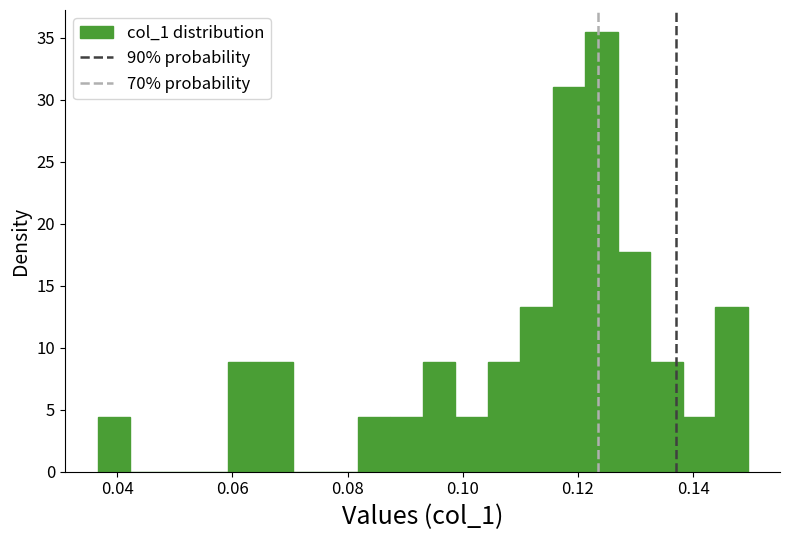

Read against the x-axis, roughly where is the centre of the tallest bar?

0.124